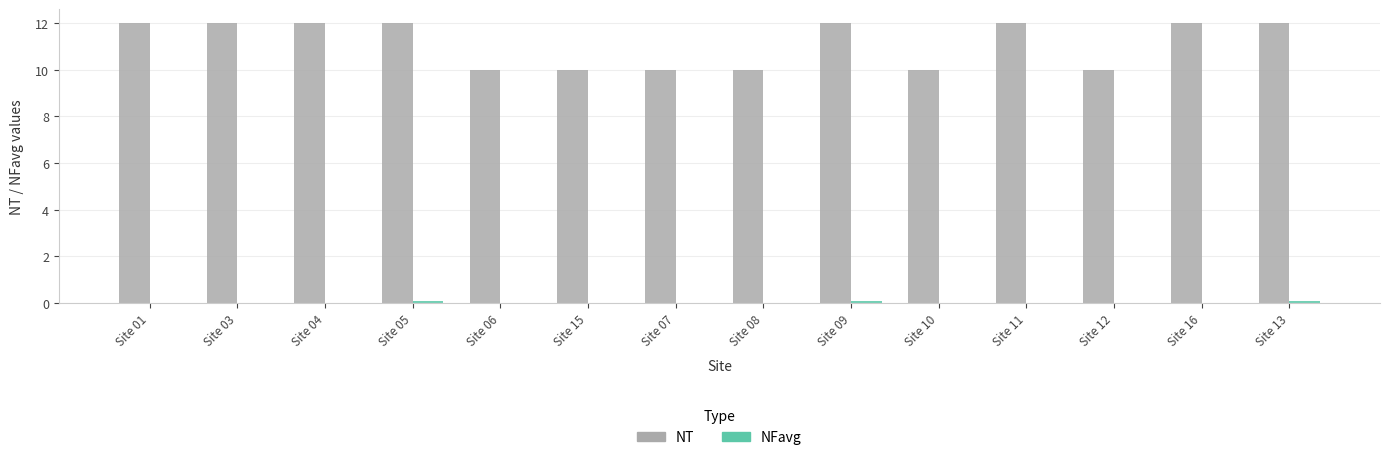

Count the NT values in the range 10 to 12.

14